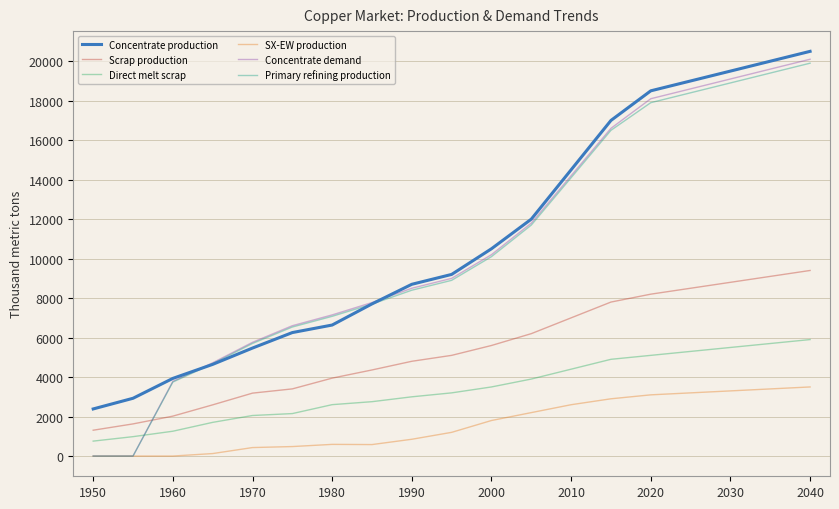

True or false: Direct melt scrap and Concentrate production cross at least once.

False